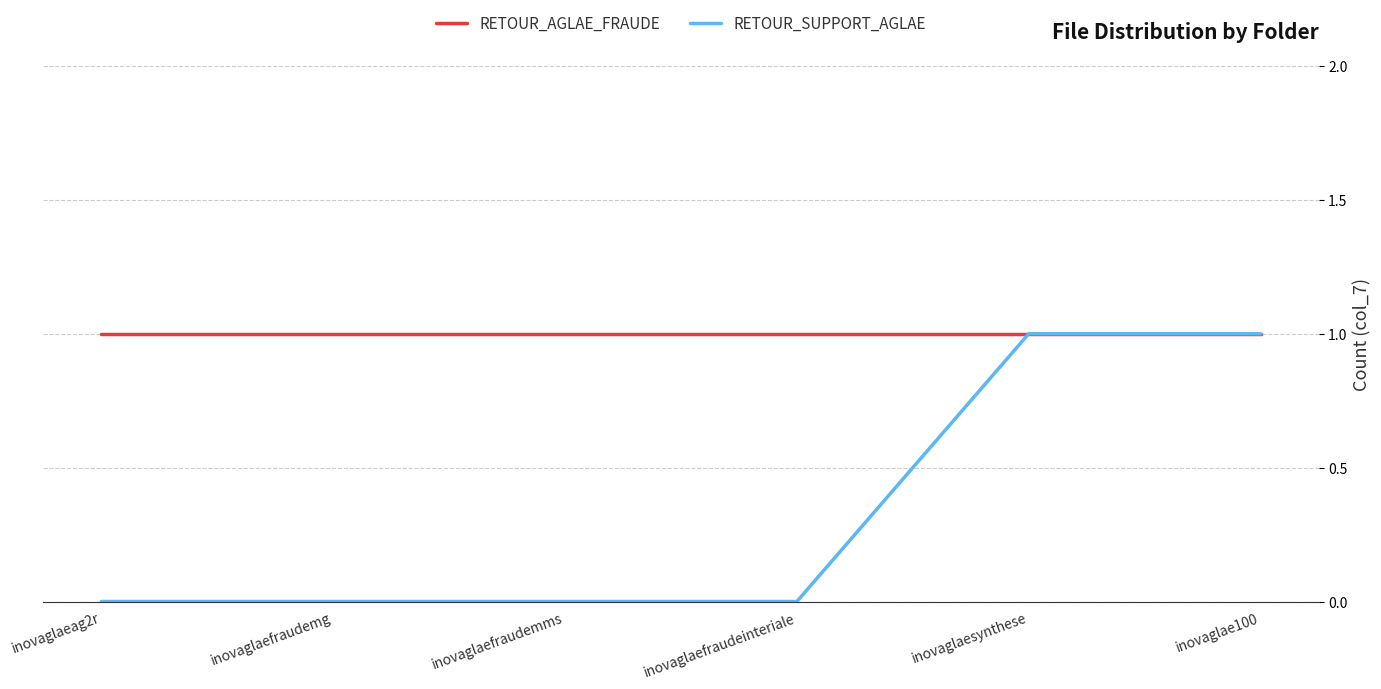

What position from the left is inovaglaefraudemms?

3